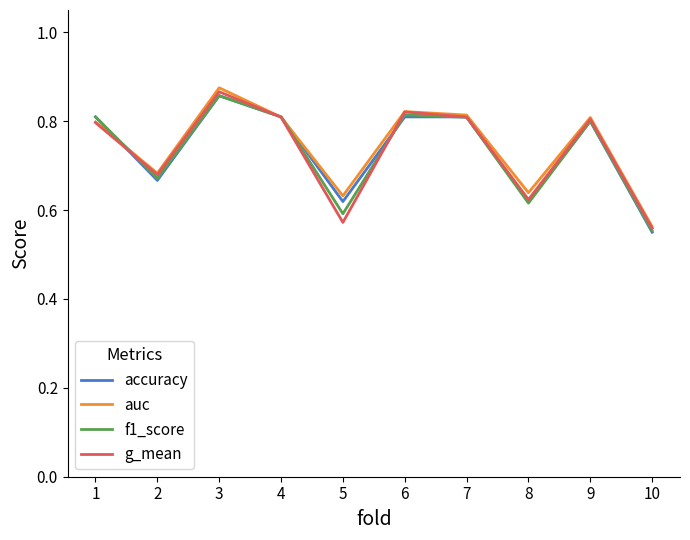

The value of accuracy at 7 is 0.2. True or false?

False